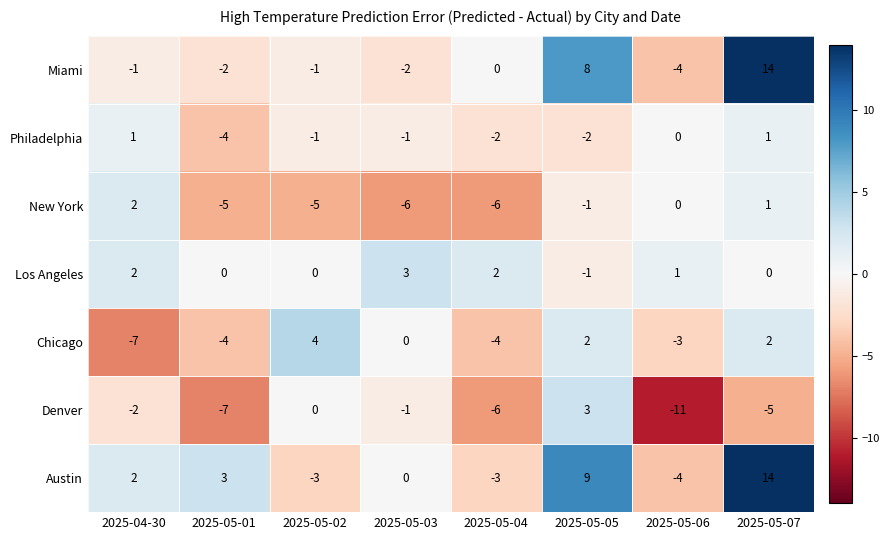

What is the total value across all series at 2025-05-02?

-6